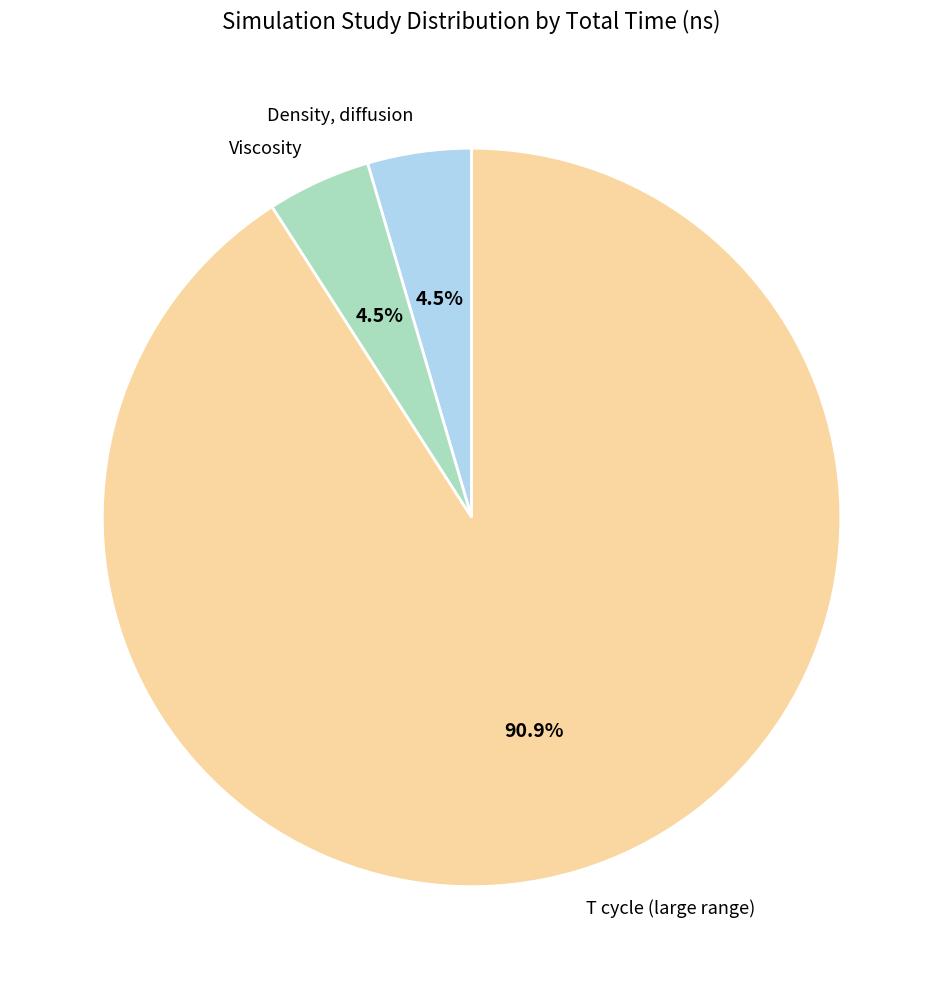

What percentage do Density, diffusion and T cycle (large range) together represent?

95.5%